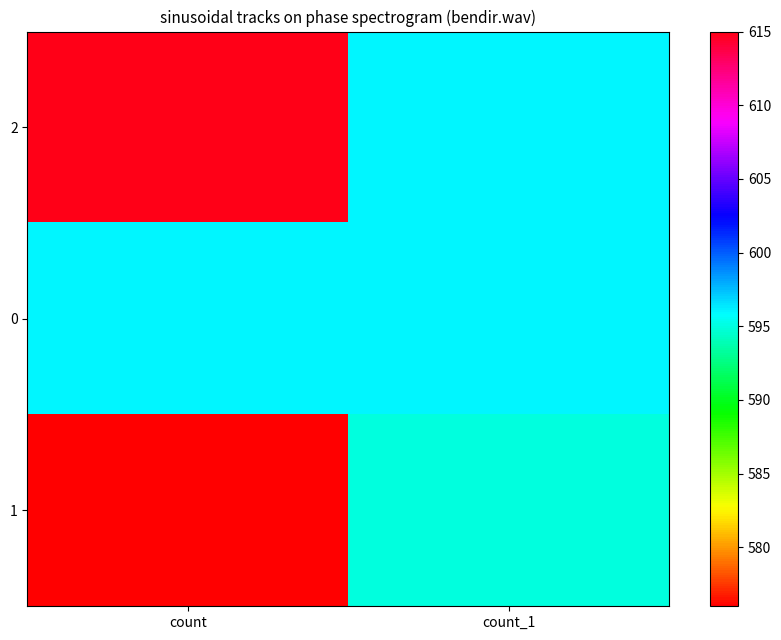

Which series has the widest spread of values?

2